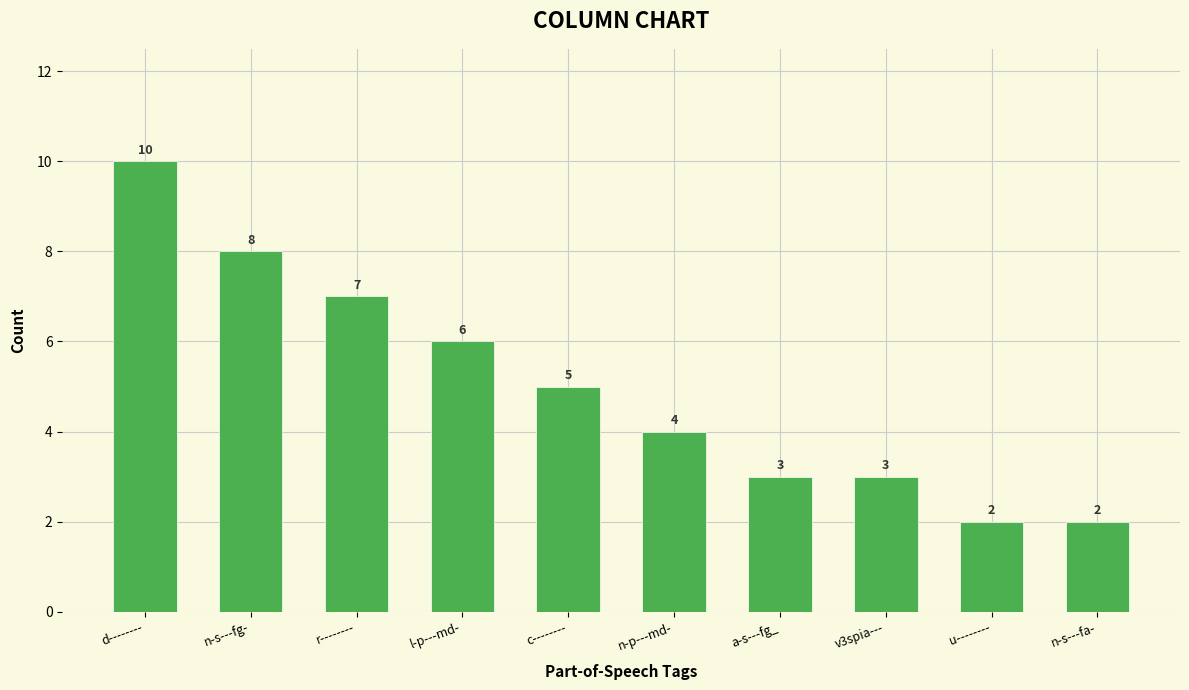

Reading left to right, list all the values displayed in this chart.

d--------=10	n-s---fg-=8	r--------=7	l-p---md-=6	c--------=5	n-p---md-=4	a-s---fg_=3	v3spia---=3	u--------=2	n-s---fa-=2